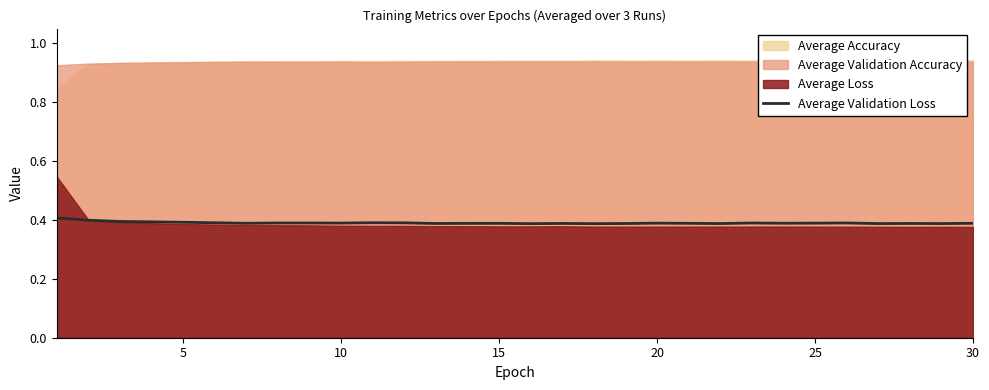

What is the value of the 7th point from the left?

0.4